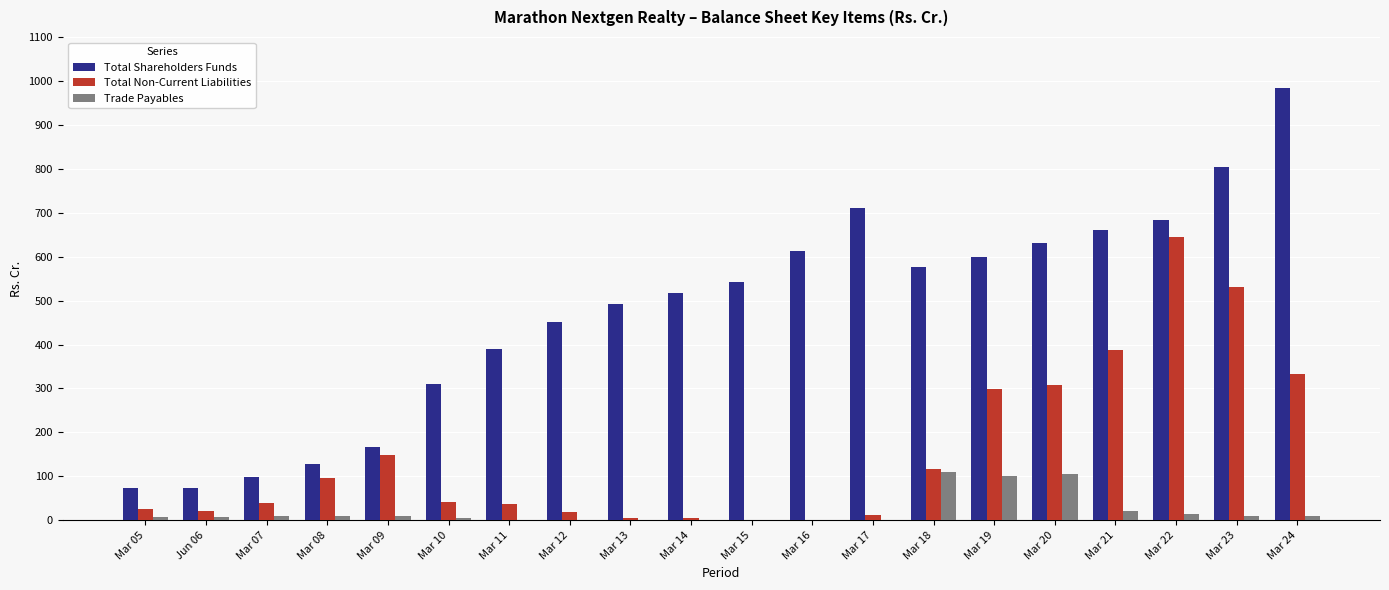

Which series changed the most between Mar 10 and Mar 22?

Total Non-Current Liabilities